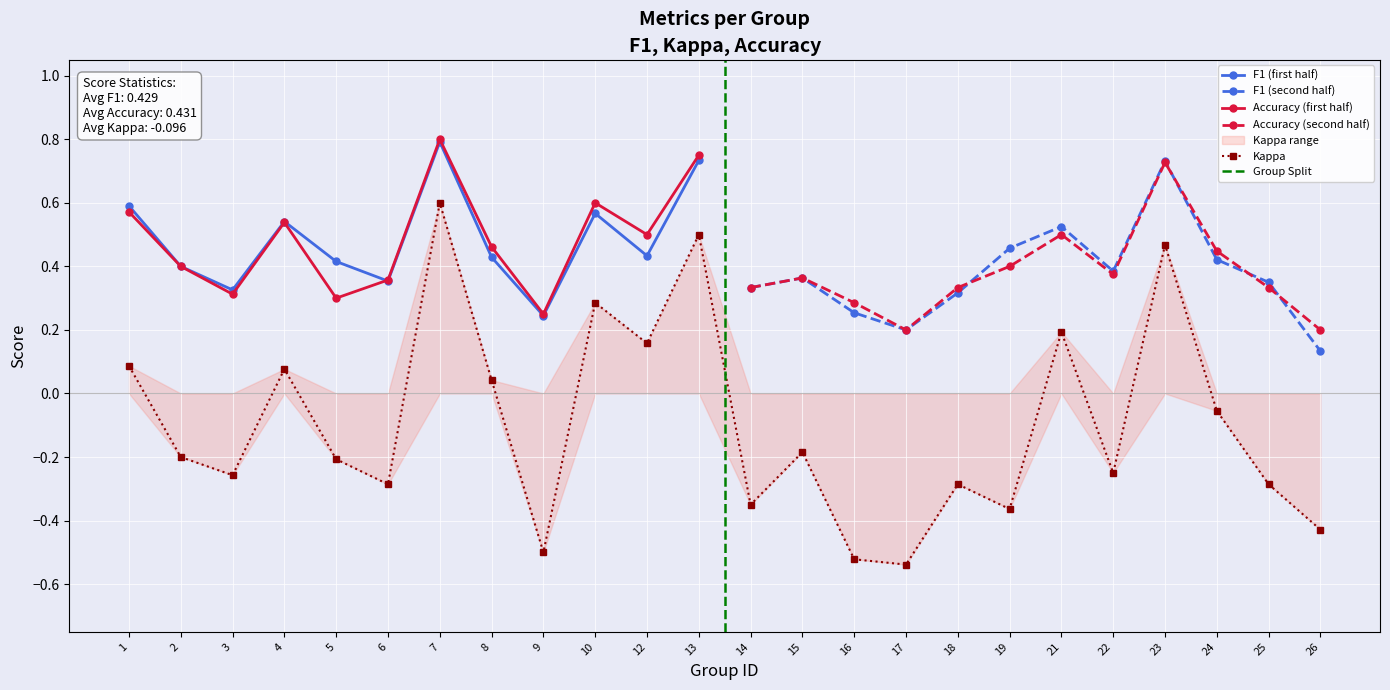

Count the number of data series in this chart.

3